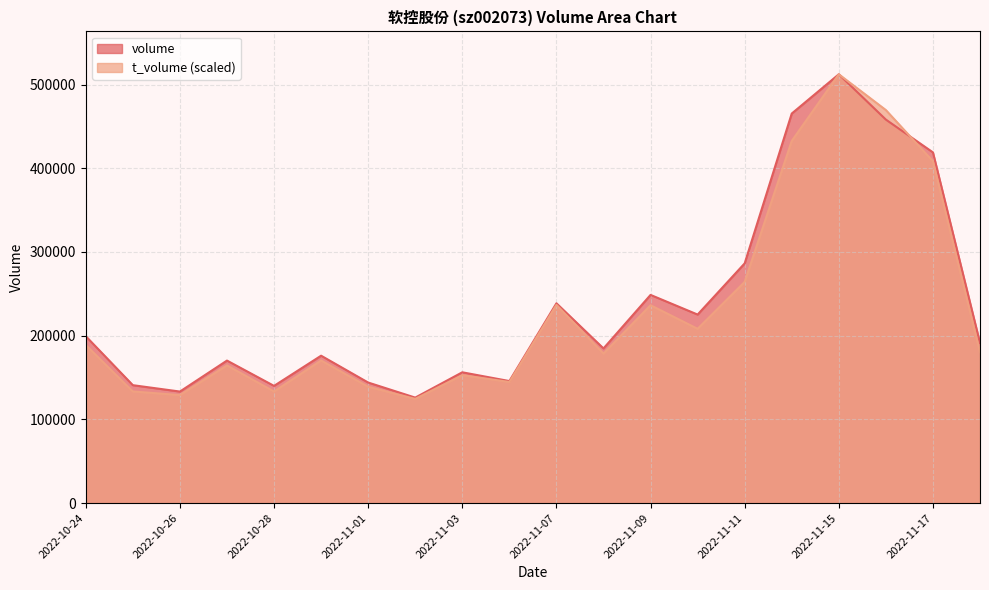

What is the difference between the maximum and minimum values in the t_volume series?

387833.0